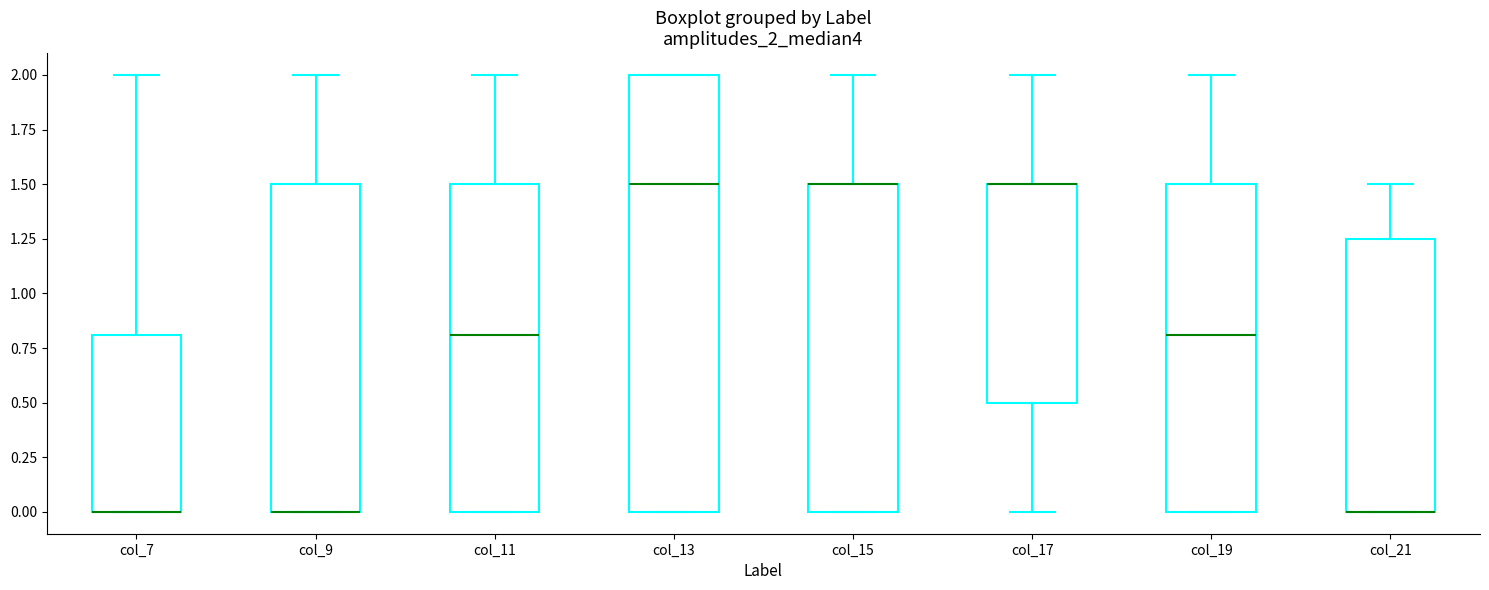

Where is the lower edge of the box for col_11 on the y-axis? The values are not printed on the chart, so give them approximately, as read against the axis.

0.00